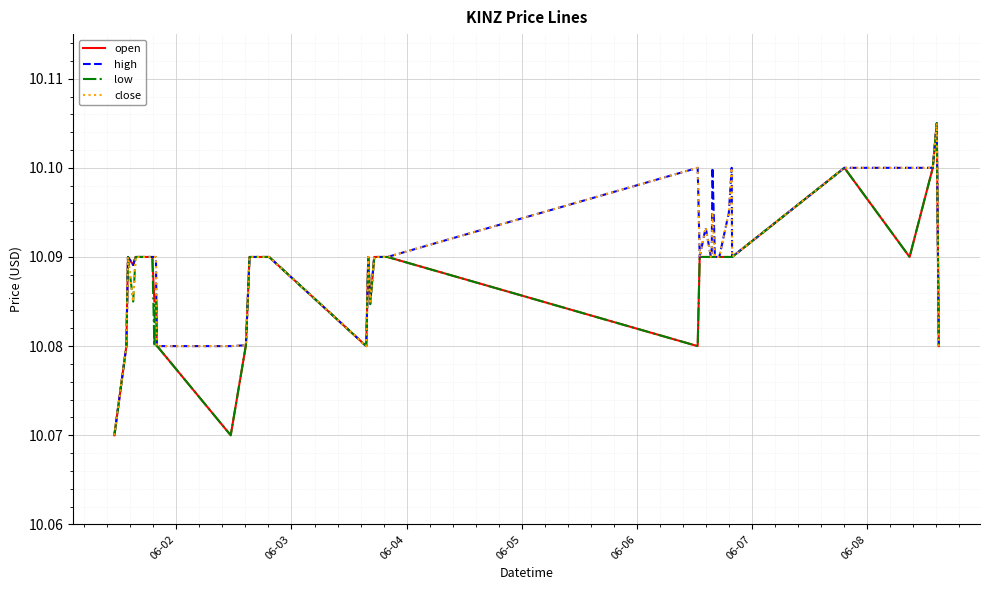

Is this an area chart (filled region under the line)?

No